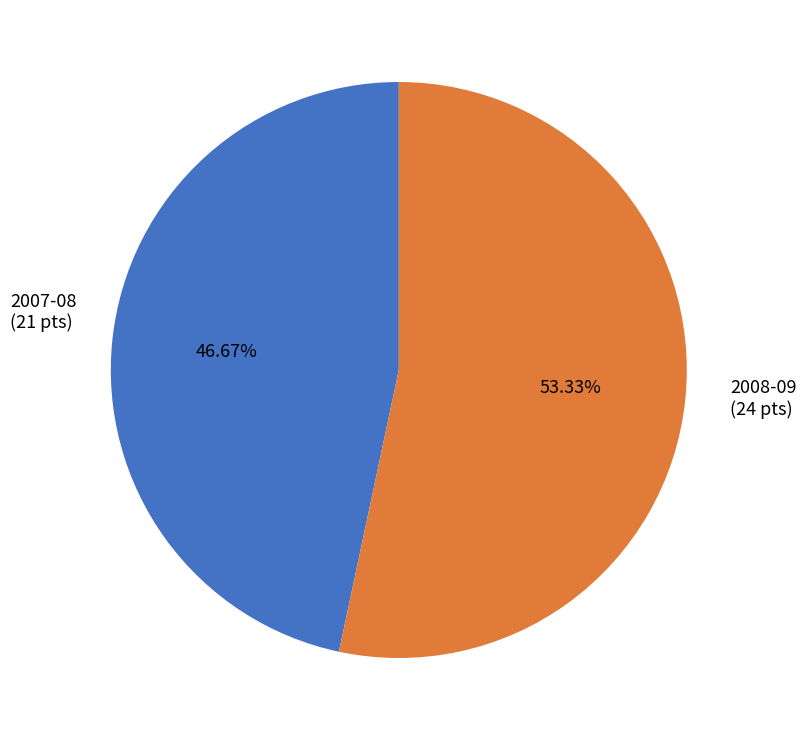

How many segments does this pie chart have?

2